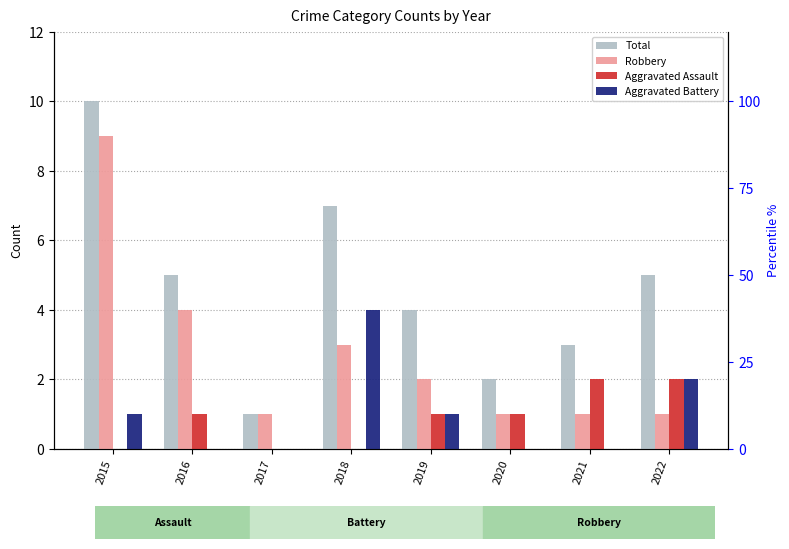

Rank the series by their maximum value, from lowest to highest.

Aggravated Assault, Aggravated Battery, Robbery, Total